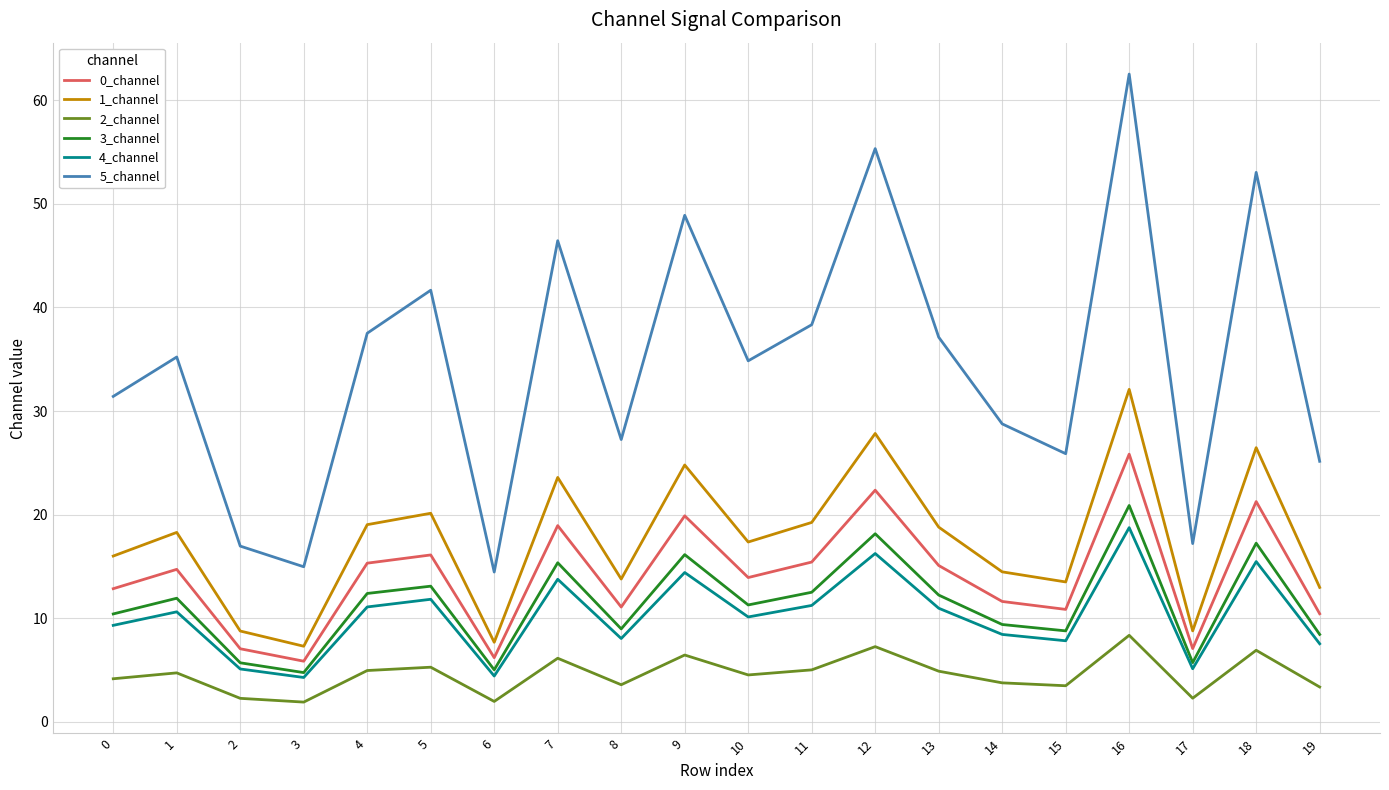

What is the difference between the maximum and minimum values in the 0_channel series?

20.0